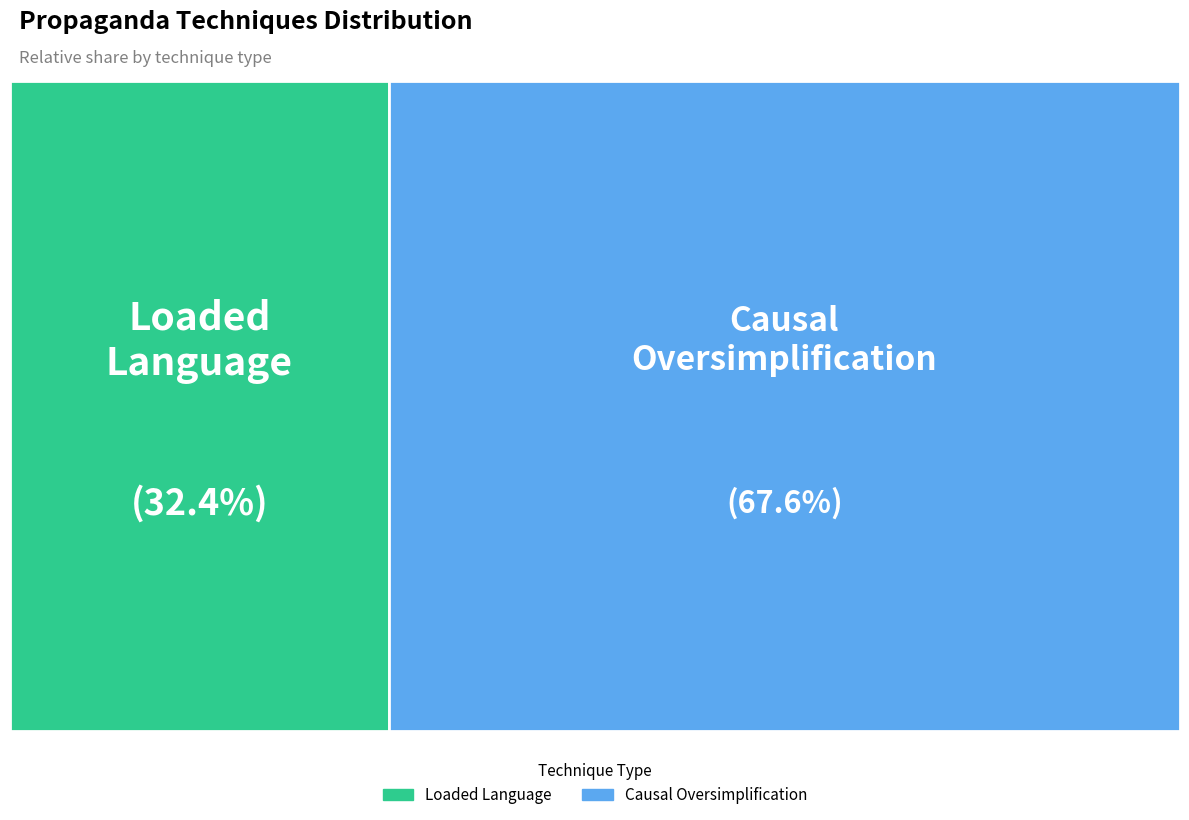

Count the number of slices in the pie.

2